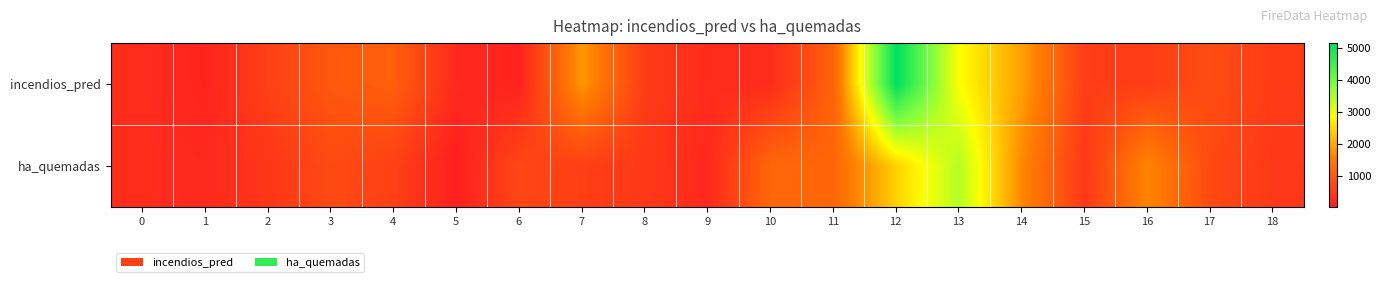

What is the greatest value displayed?

5164.0